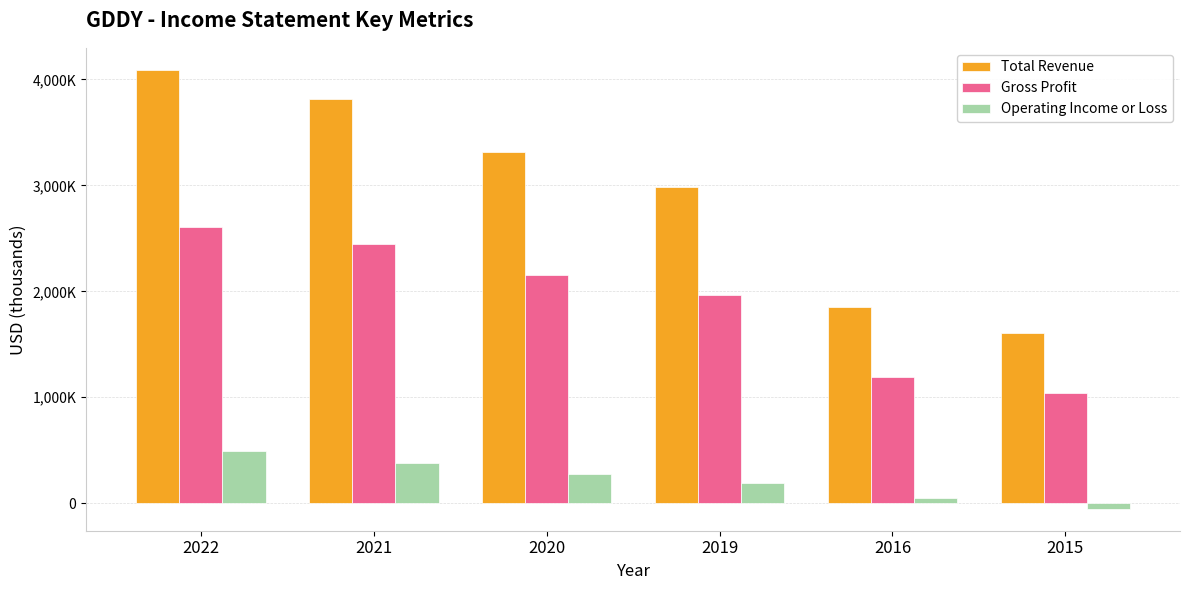

What is the lowest value of the Total Revenue series?

1607300